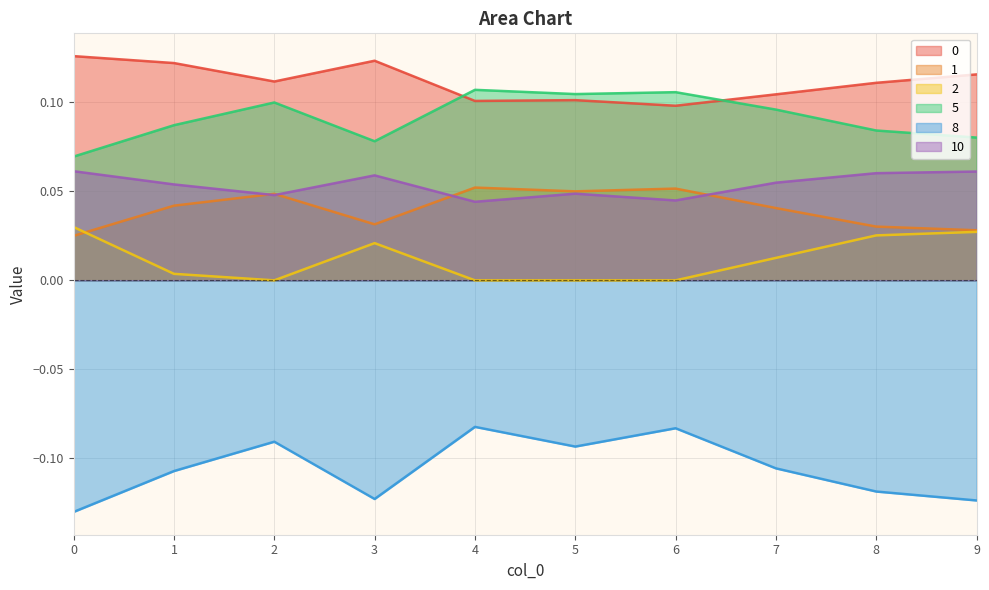

How many interior local peaks does the 0 series have?

2